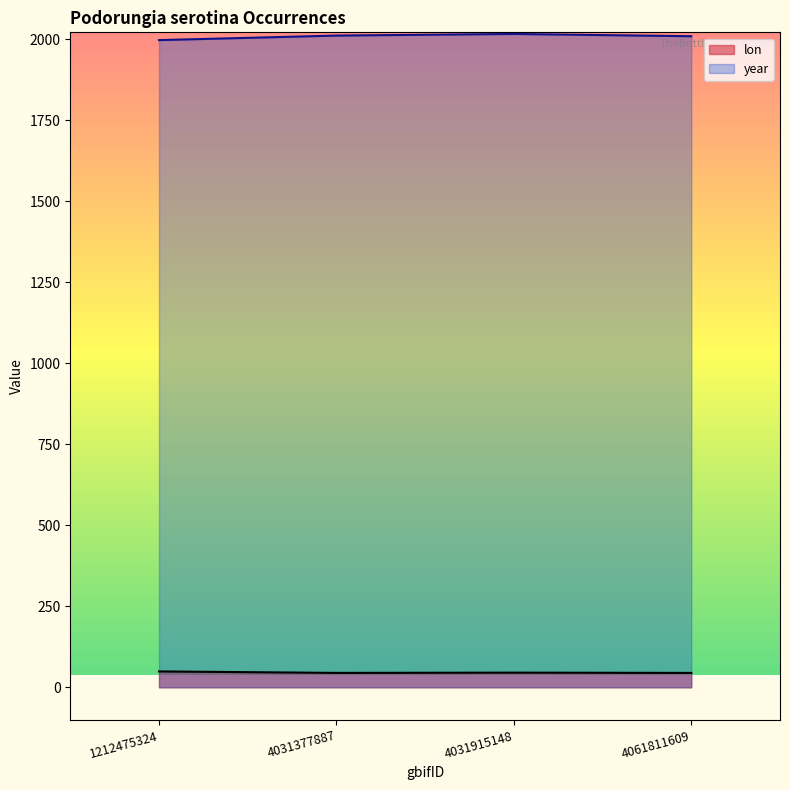

At how many categories does at least one series exceed 933?

4